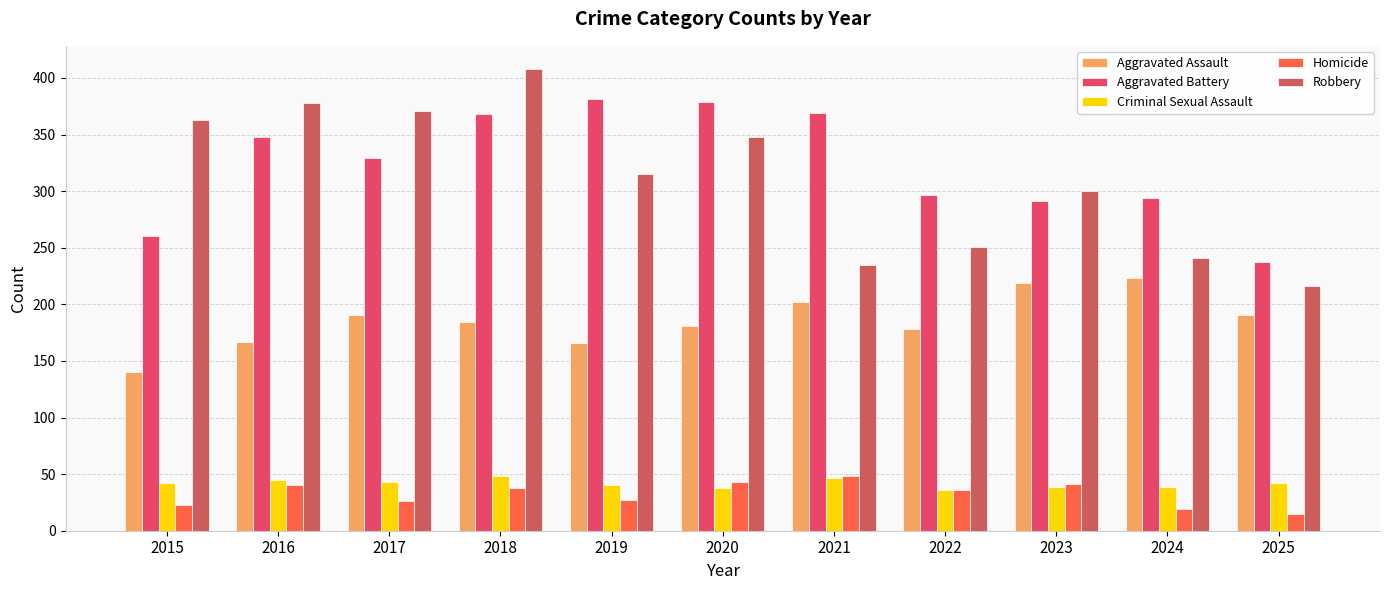

What is the lowest value of the Homicide series?

15